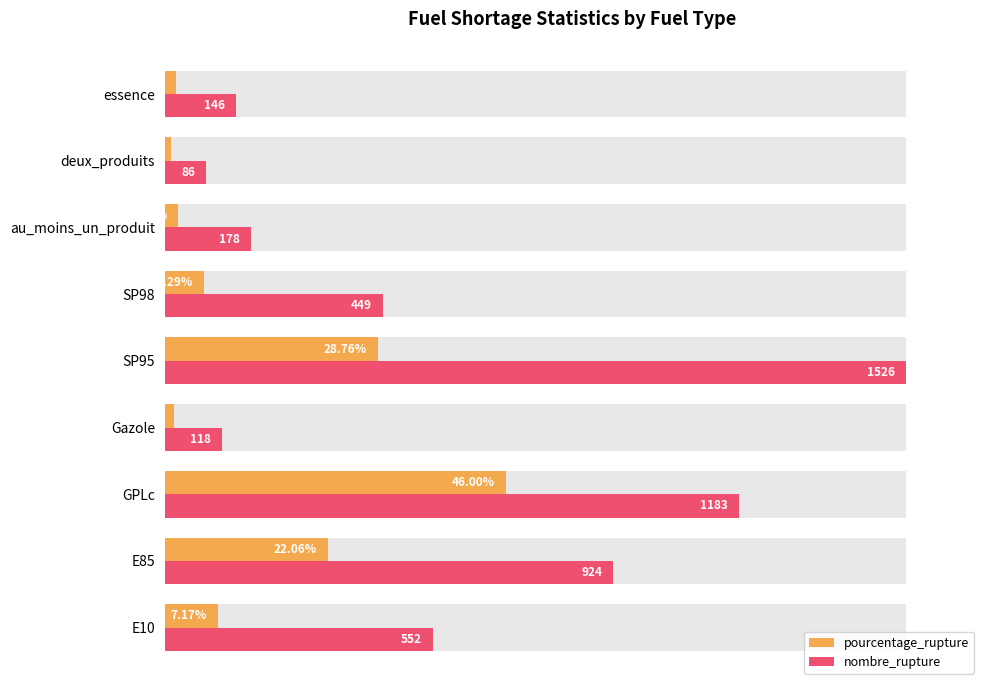

Count the number of data series in this chart.

2